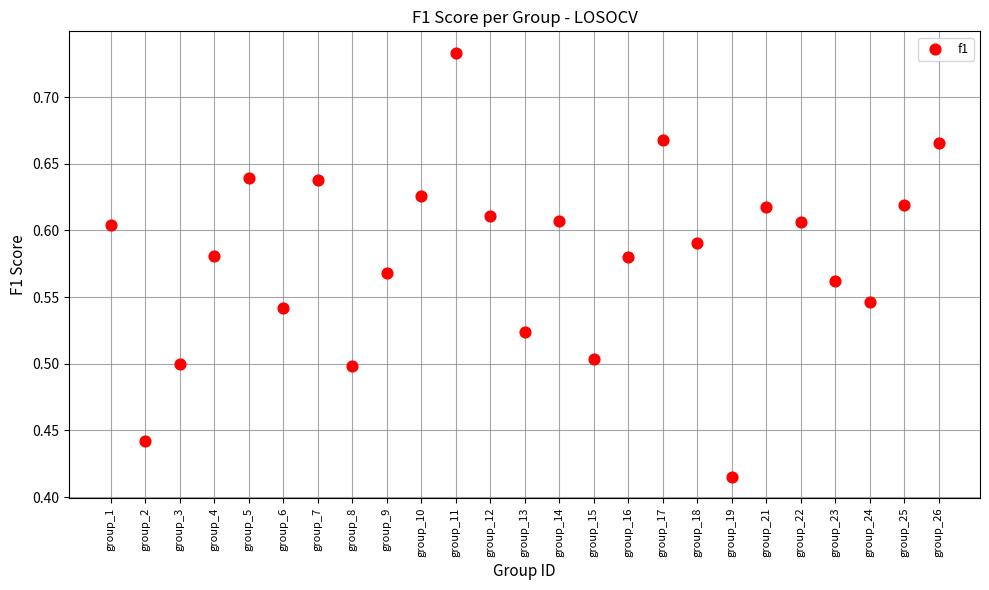

What is the range of Y values (max minus min)?

0.3